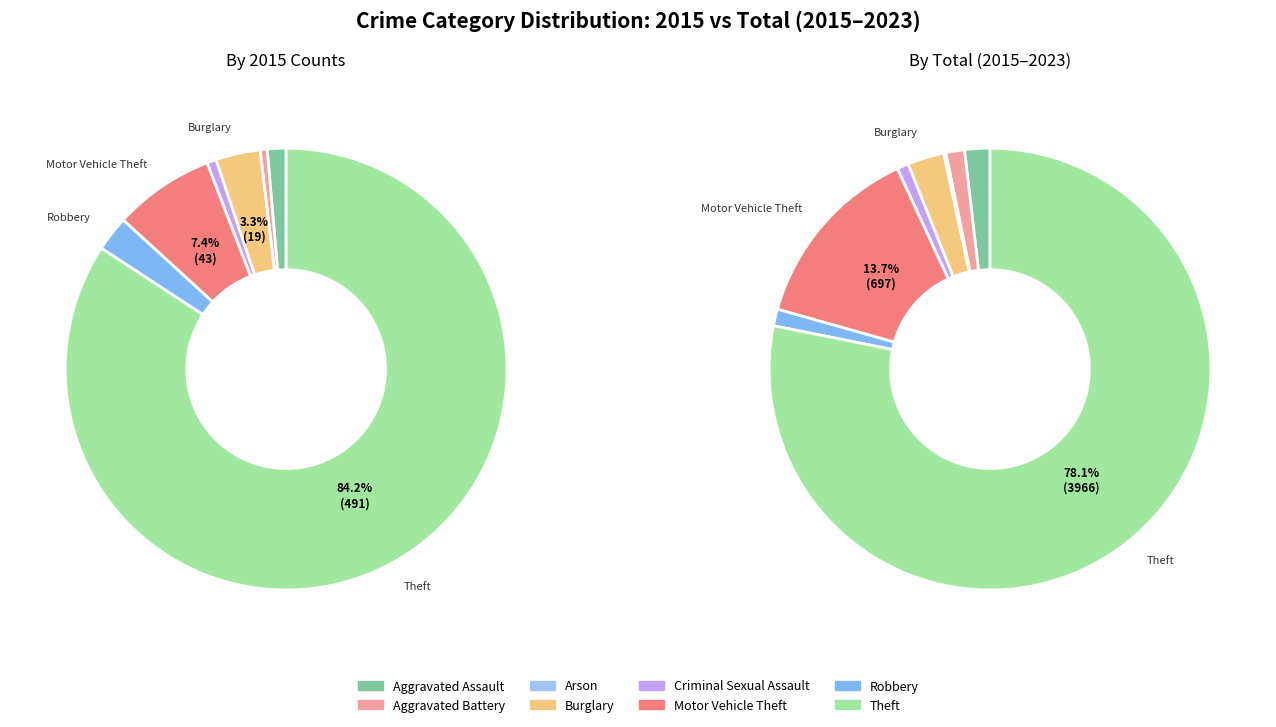

Do values_total and values_2015 together represent more than half of the pie?

No